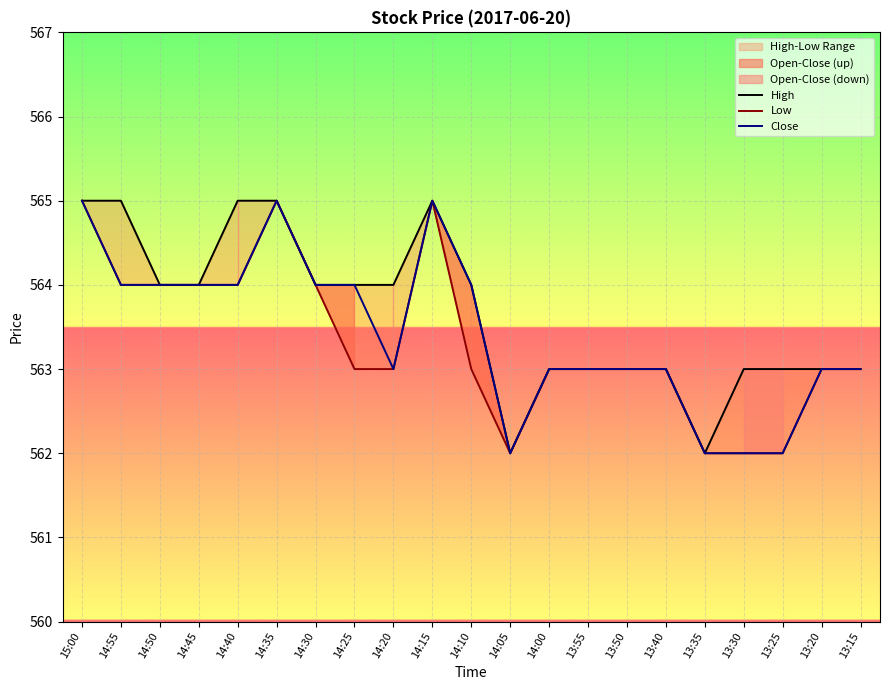

Reading right to left, list all the values displayed in this chart.

High: 13:15=563	13:20=563	13:25=563	13:30=563	13:35=562	13:40=563	13:50=563	13:55=563	14:00=563	14:05=562	14:10=564	14:15=565	14:20=564	14:25=564	14:30=564	14:35=565	14:40=565	14:45=564	14:50=564	14:55=565	15:00=565
Low: 13:15=563	13:20=563	13:25=562	13:30=562	13:35=562	13:40=563	13:50=563	13:55=563	14:00=563	14:05=562	14:10=563	14:15=565	14:20=563	14:25=563	14:30=564	14:35=565	14:40=564	14:45=564	14:50=564	14:55=564	15:00=565
Close: 13:15=563	13:20=563	13:25=562	13:30=562	13:35=562	13:40=563	13:50=563	13:55=563	14:00=563	14:05=562	14:10=564	14:15=565	14:20=563	14:25=564	14:30=564	14:35=565	14:40=564	14:45=564	14:50=564	14:55=564	15:00=565